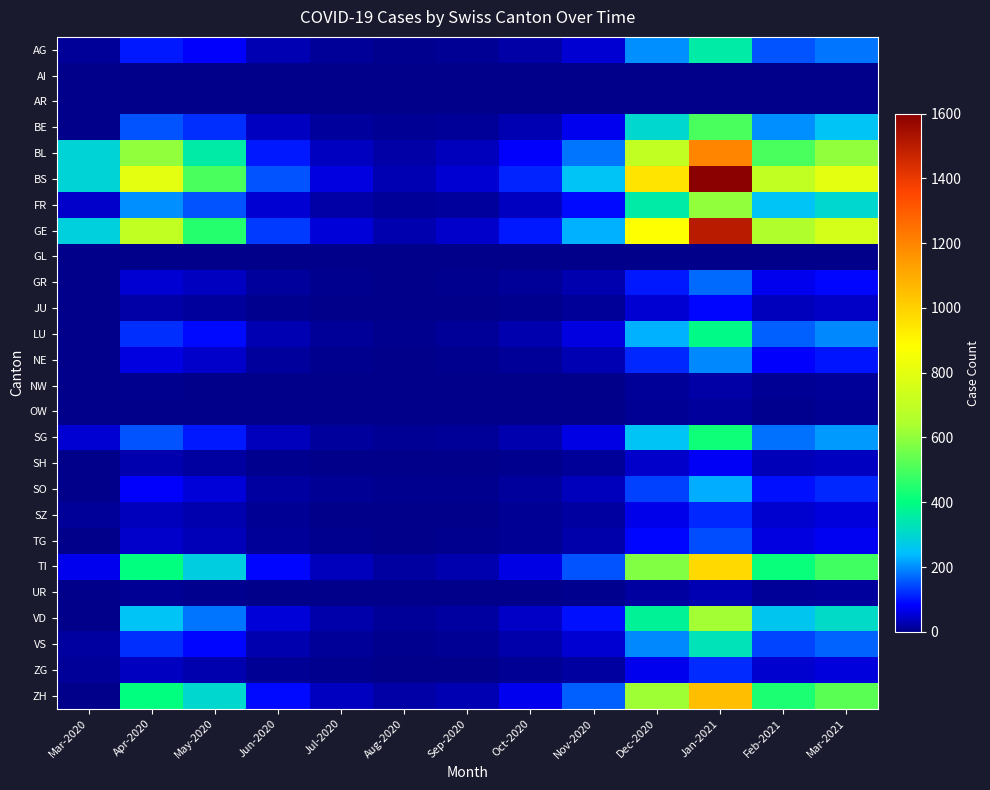

At which category is the sum across all series the highest?

Jan-2021